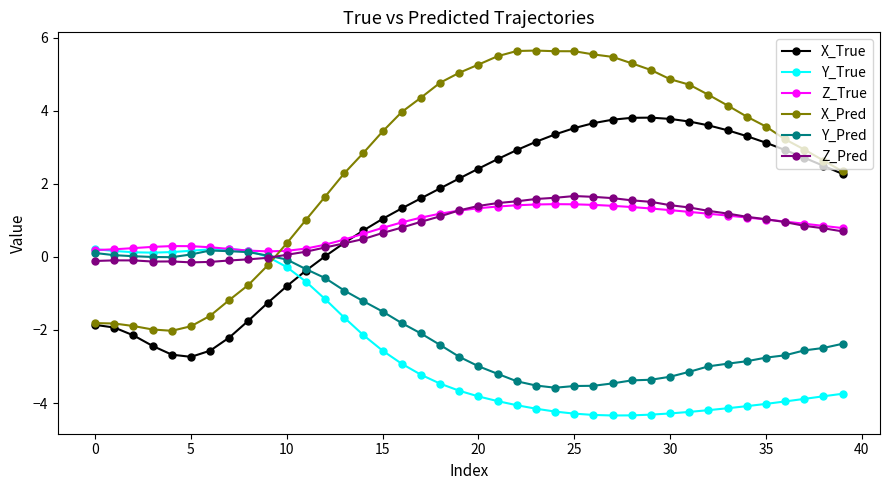

True or false: Z_True has more than 0 interior local peaks.

True